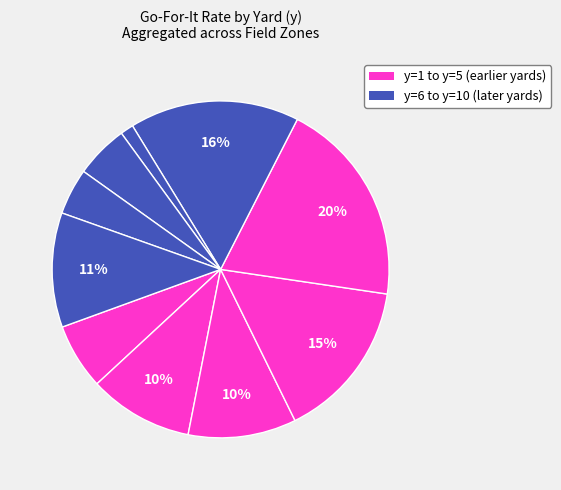

Count the number of slices in the pie.

10